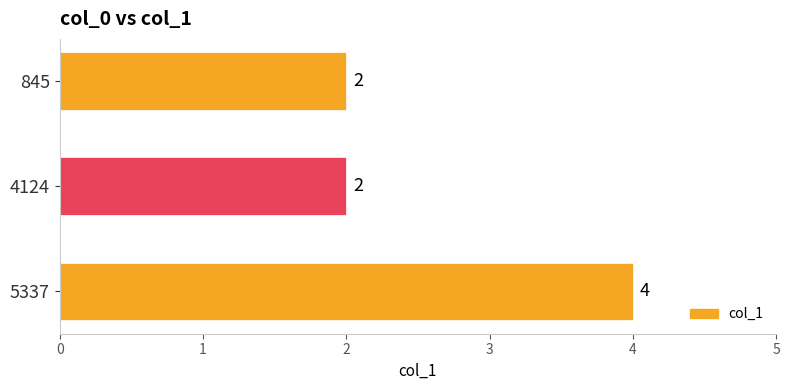

What is the sum of all values?

8